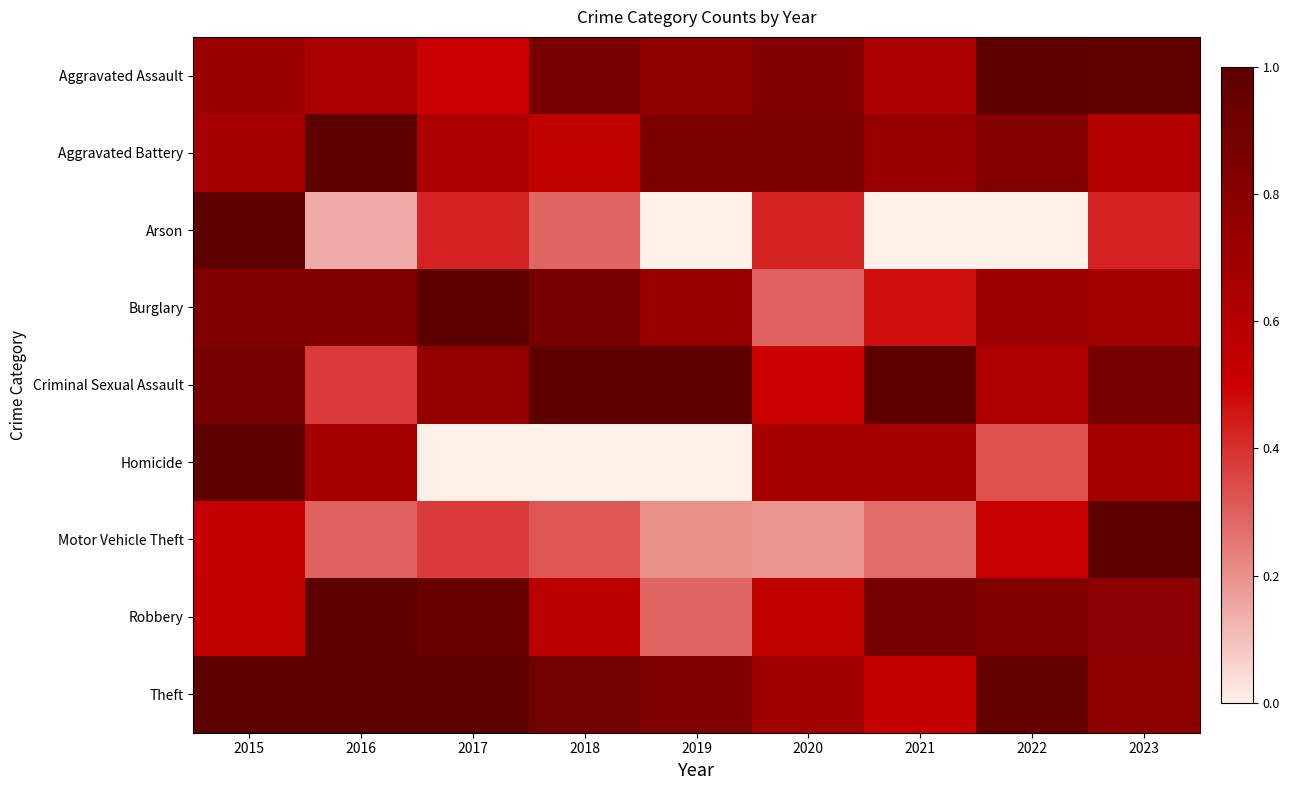

What is the difference between the highest and lowest values at 2021?

1.0